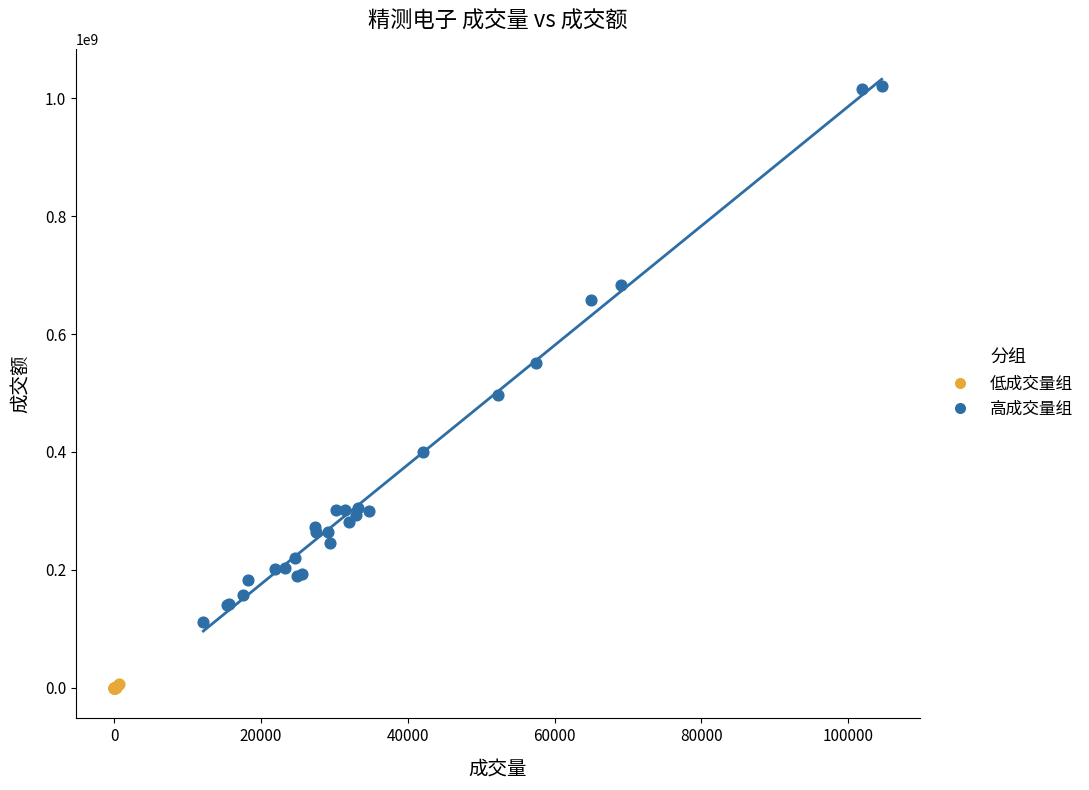

Which series has the largest Y range (max minus min)?

高成交量组